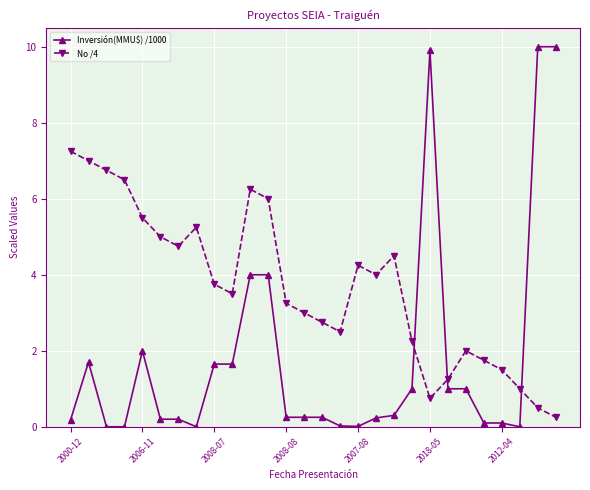

How many intersections are there between No /4 and Inversión(MMU$) /1000?

3